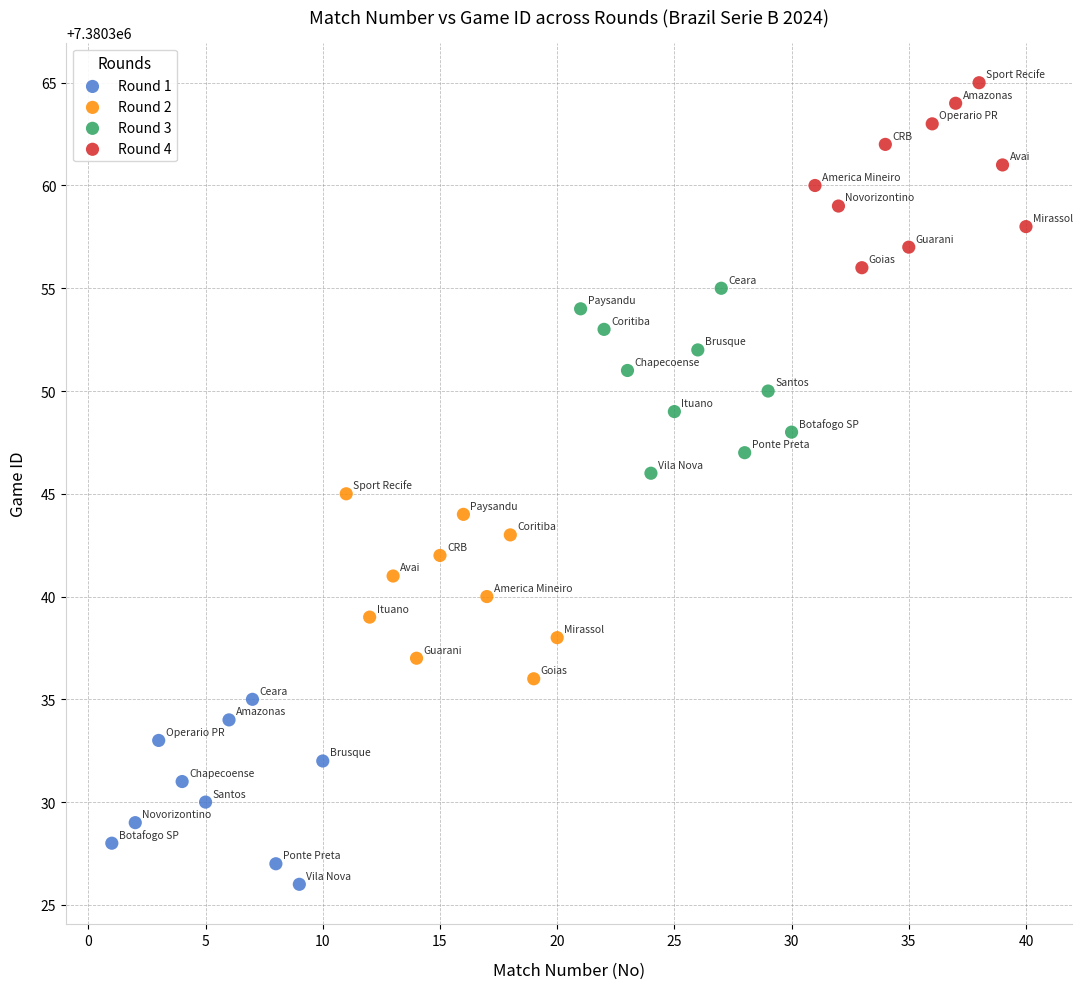

Which series contains the lowest Y value?

Round 1